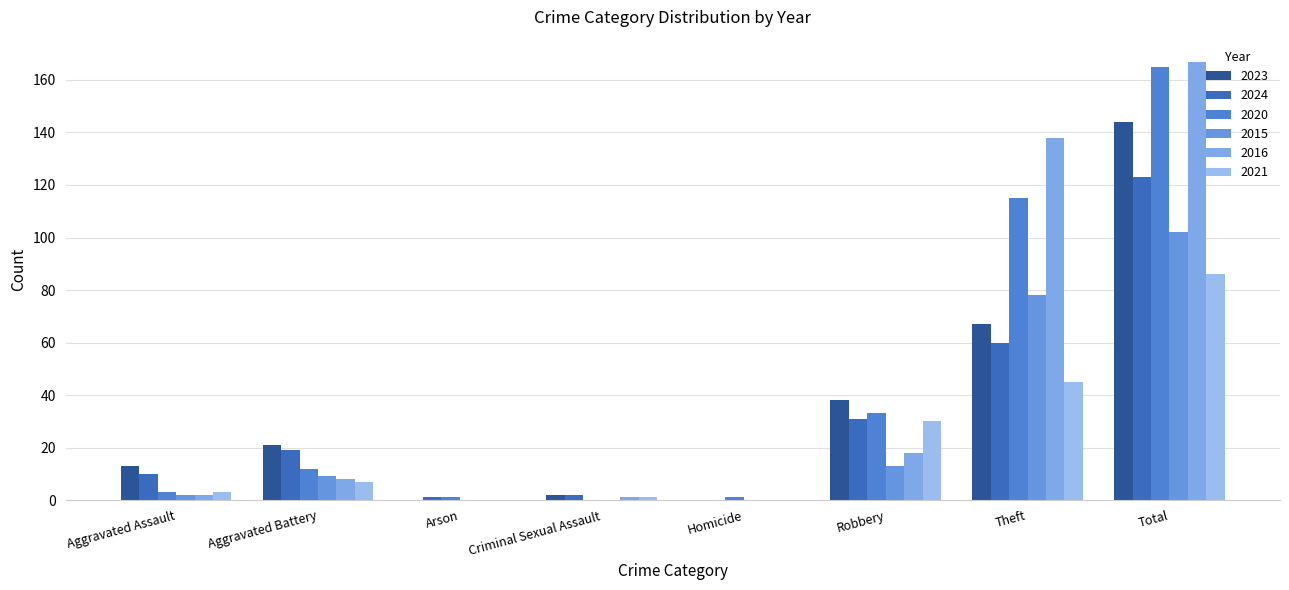

True or false: 2024 has a value of 0 at Homicide.

True